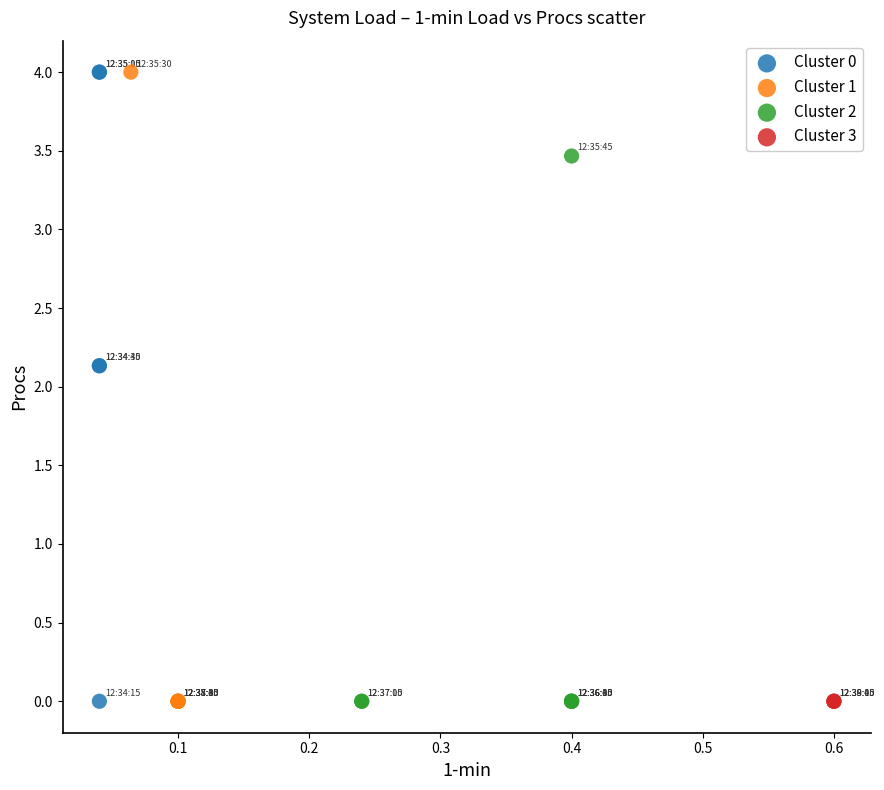

What are all the series names shown in the legend?

Cluster 0, Cluster 1, Cluster 2, Cluster 3